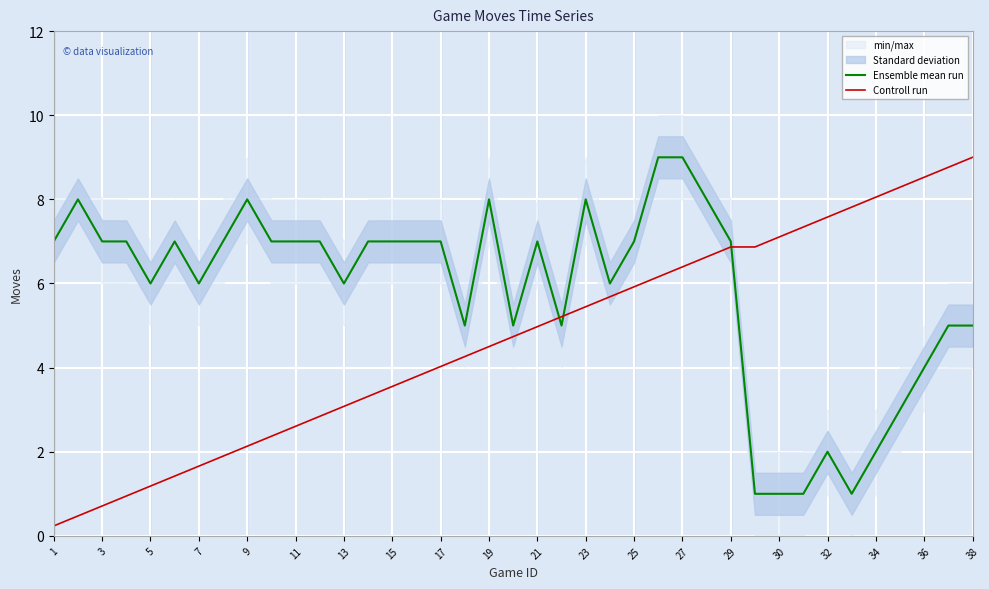

Count the Ensemble mean run values in the range 5 to 7.

24